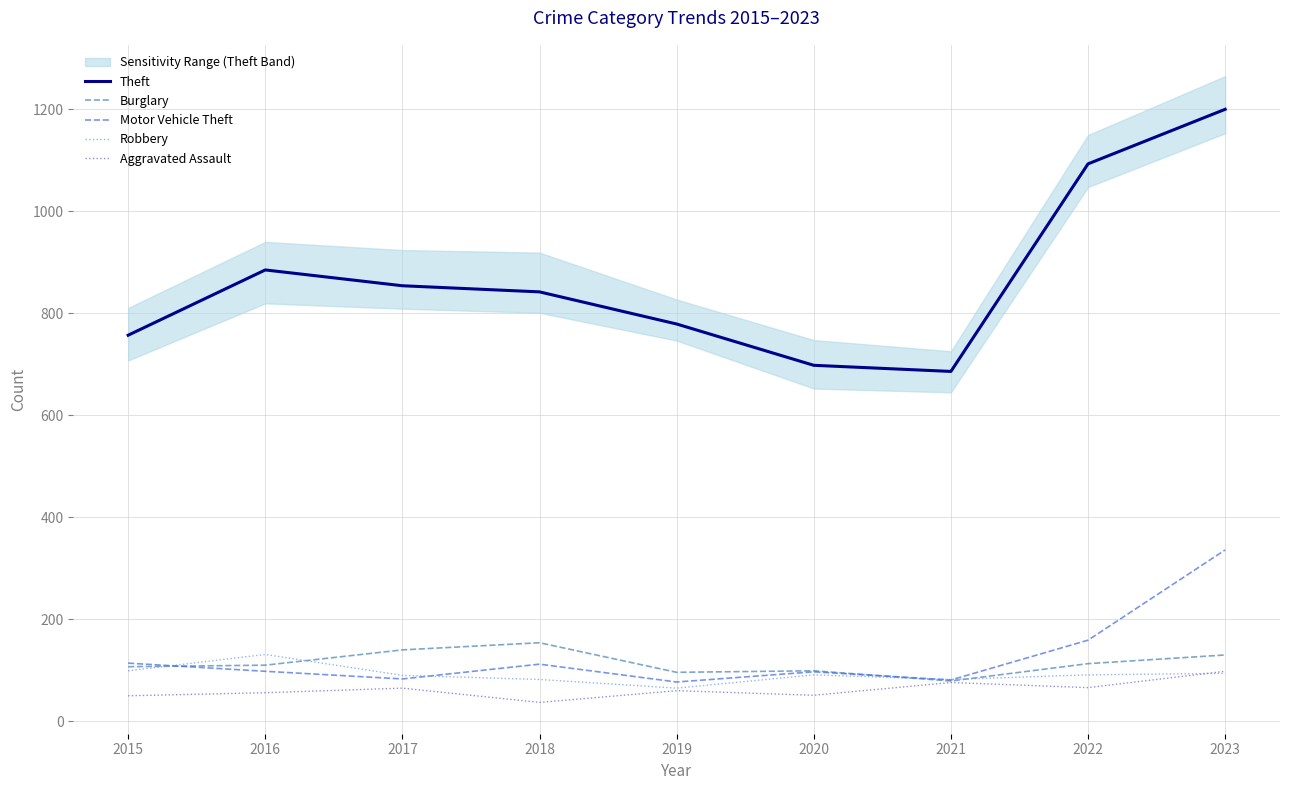

Count the number of data series in this chart.

5